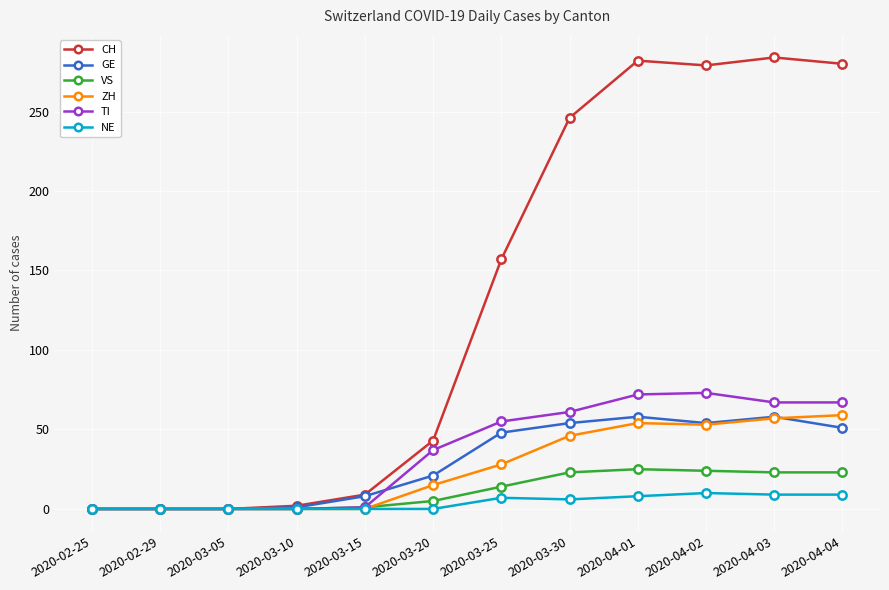

Is the value of NE at 2020-02-29 greater than the value of ZH at 2020-03-30?

No